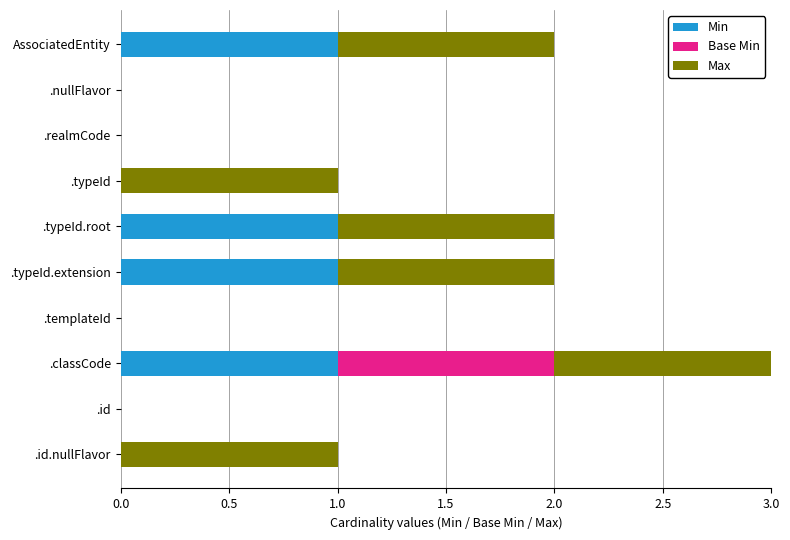

True or false: Min has a value of 0 at .id.nullFlavor.

True